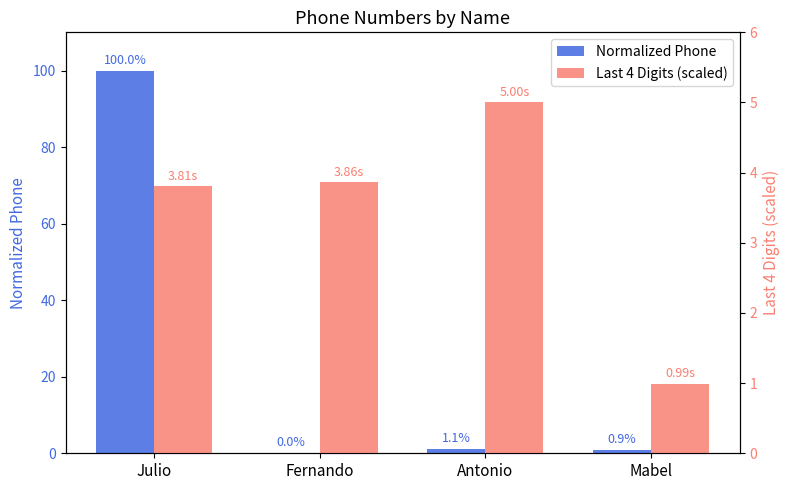

At which label is Normalized Phone closest to 50?

Antonio